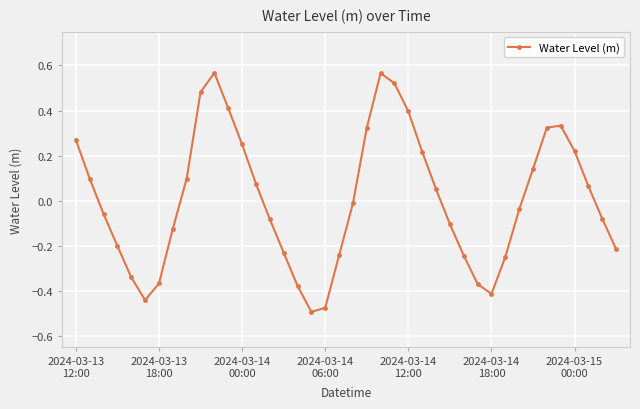

What is the difference between the maximum and second lowest values?

1.0